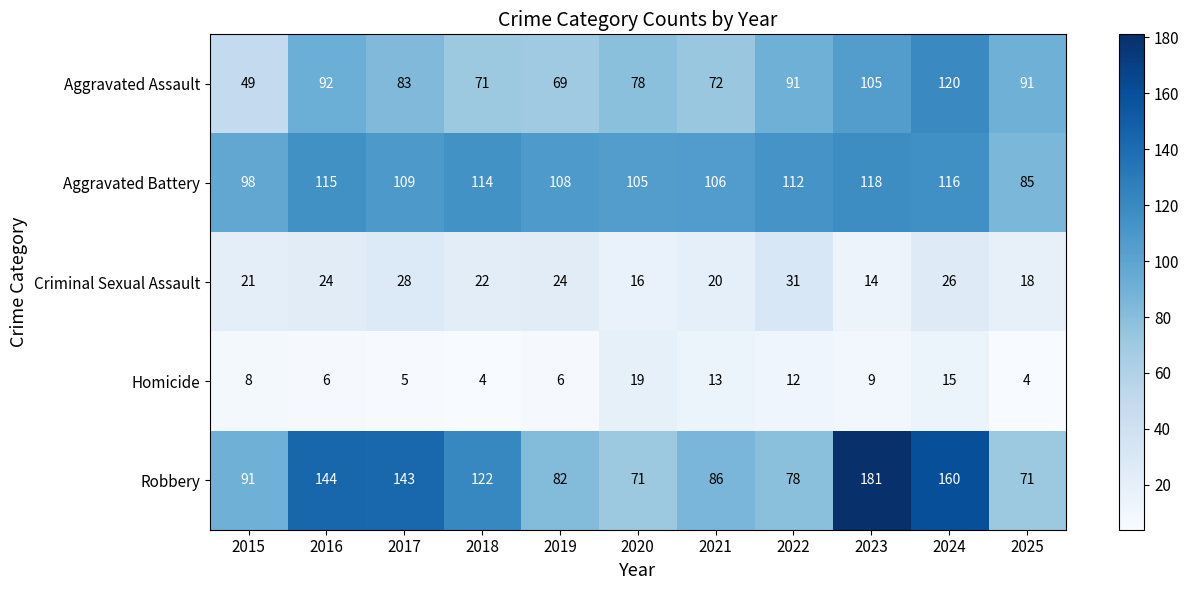

What is the difference between the maximum and minimum values in the Aggravated Assault series?

71